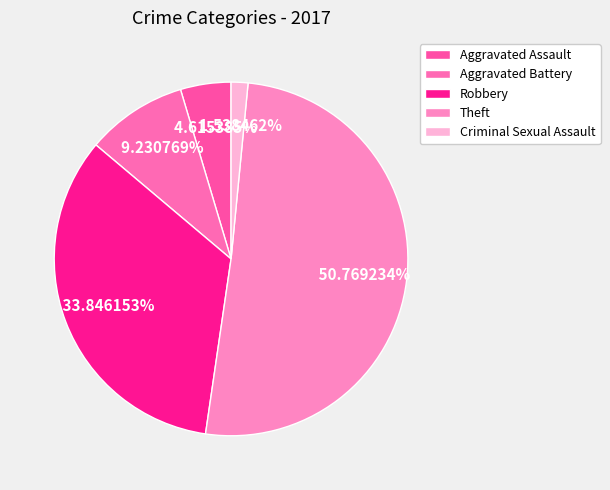

To the nearest percent, what portion does Robbery represent?

34%